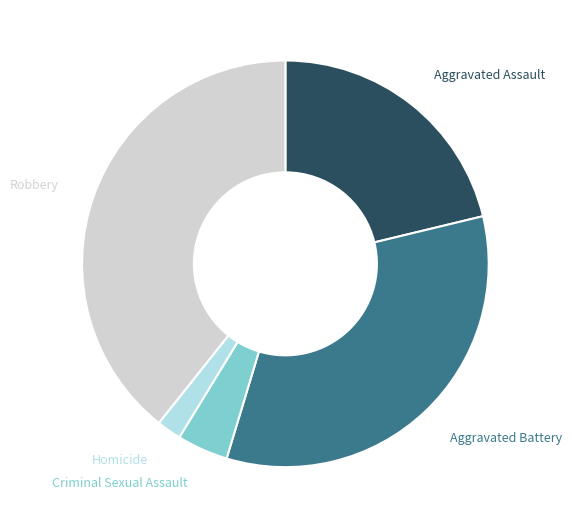

Do Aggravated Assault and Aggravated Battery together represent more than half of the pie?

Yes